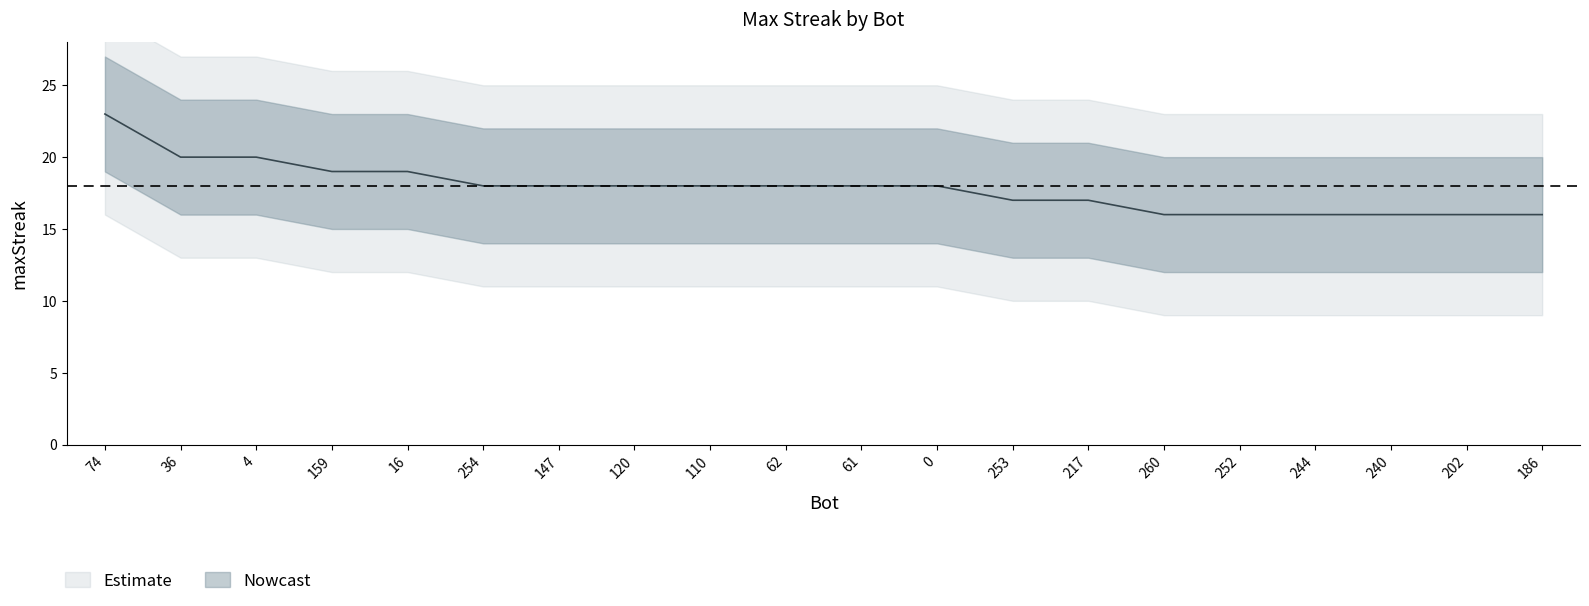

List the labels in order of value, largest first.

74, 36, 4, 159, 16, 254, 147, 120, 110, 62, 61, 0, 253, 217, 260, 252, 244, 240, 202, 186